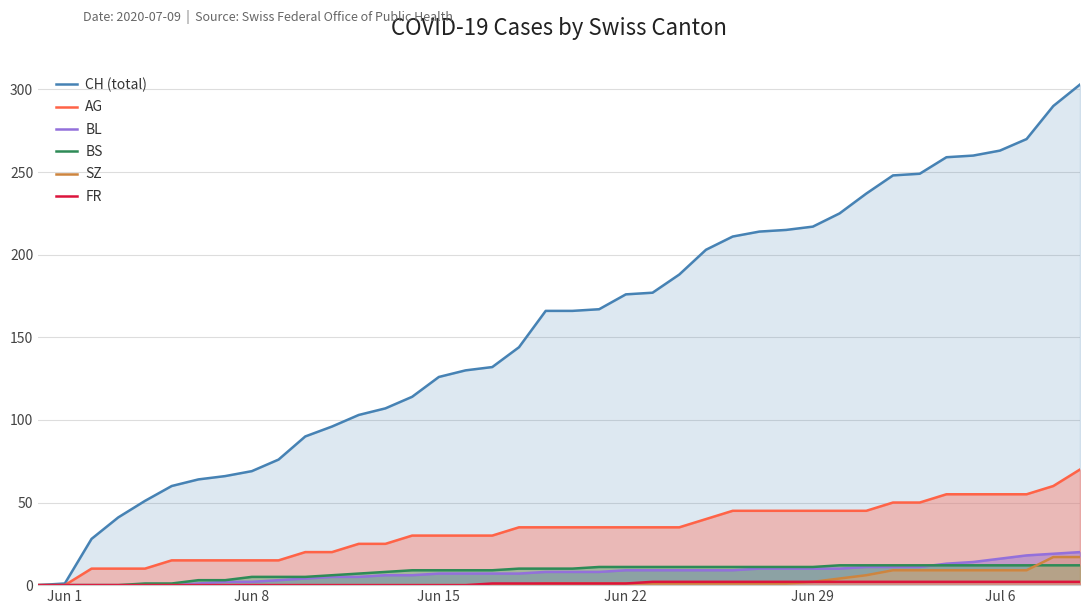

What is the greatest value displayed?

303